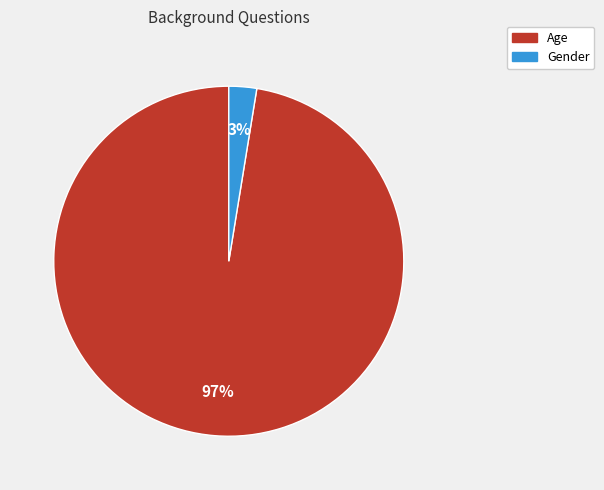

Which slice is the smallest?

Gender